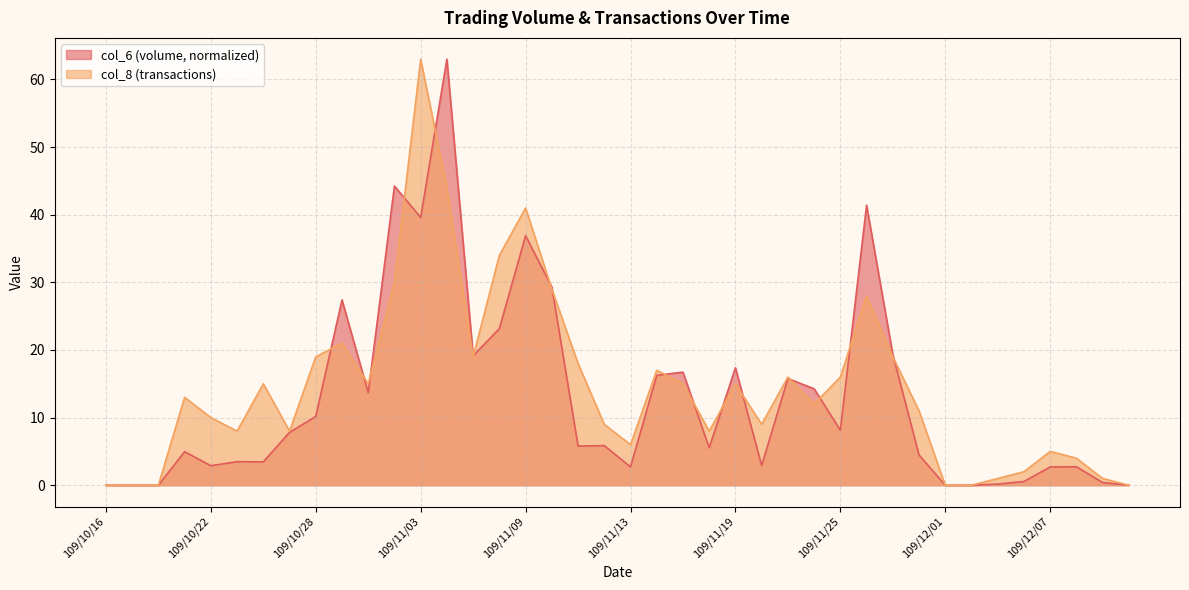

In col_8, how many points are higher than both neighbors (excluding endpoints)?

10